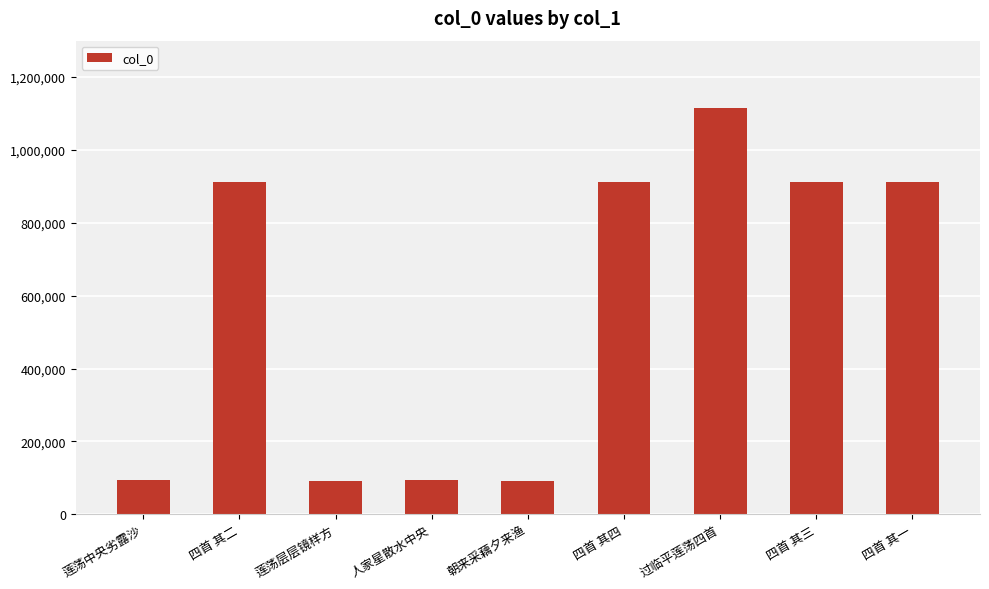

Read the value at 四首 其一.

912586